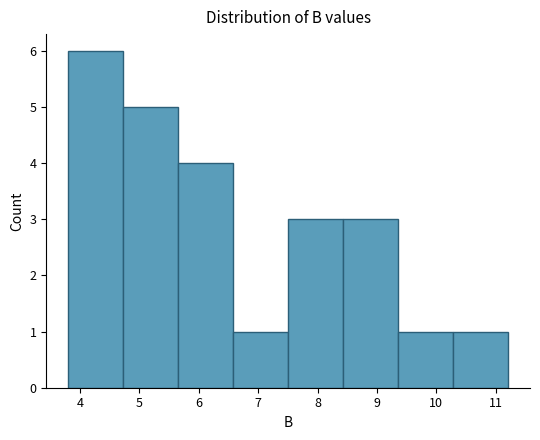

How tall is the bar that spans 9.4 to 10.3 on the x-axis? Neither the bar edges nor the heights are printed on the chart, so give them approximately, as read against the axes.

1